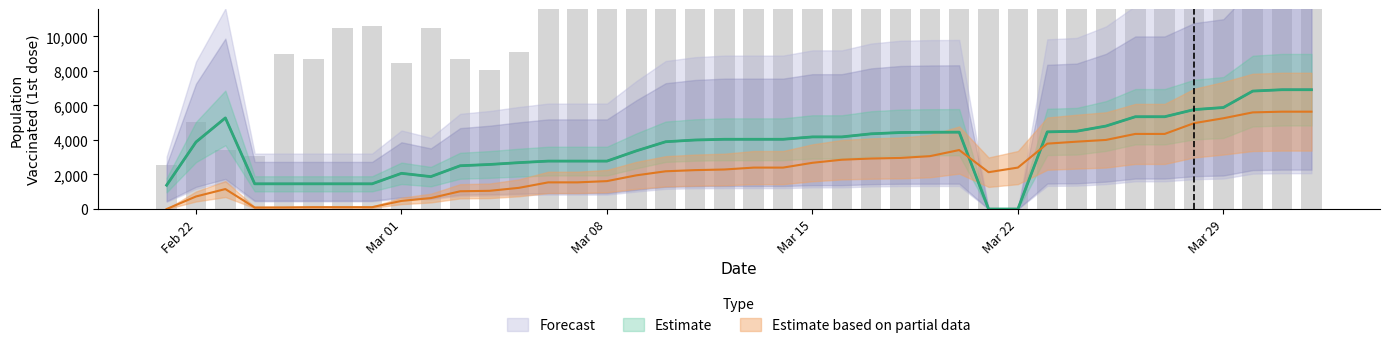

Is the value of Forecast at 19 greater than the value of Estimate based on partial data at 28?

Yes